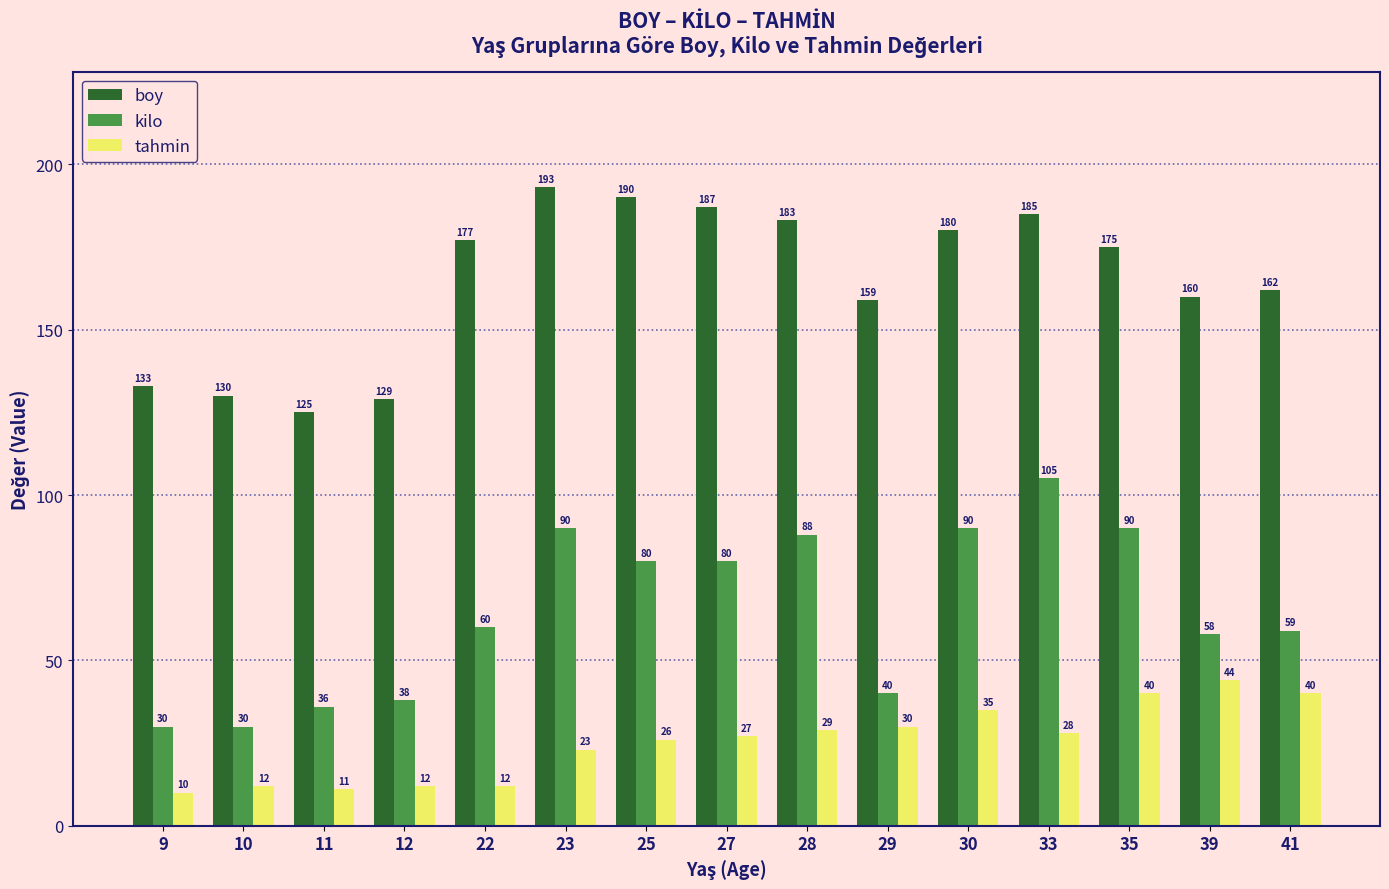

Which series has the largest range (max minus min)?

kilo